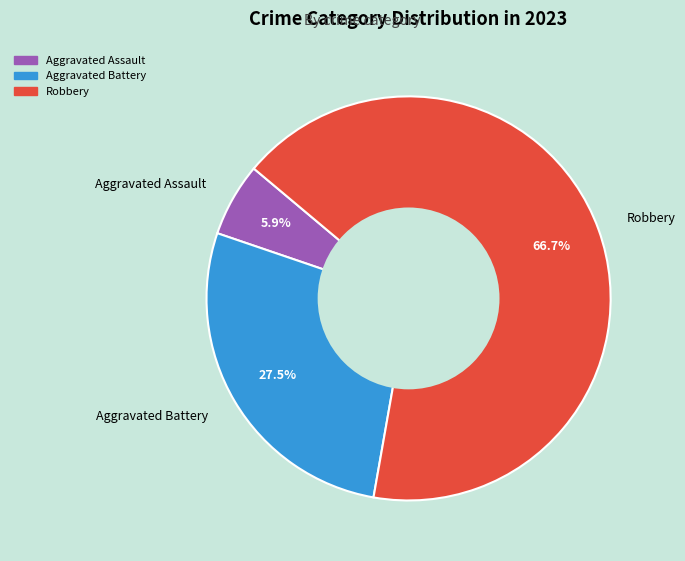

Which category has the smallest portion of the pie?

Aggravated Assault